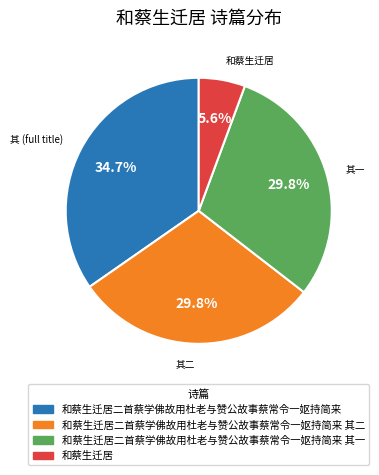

Is there any slice that represents more than half of the pie?

No